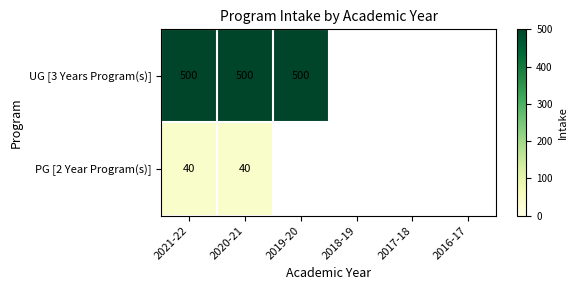

What is the maximum value shown in the chart?

500.0